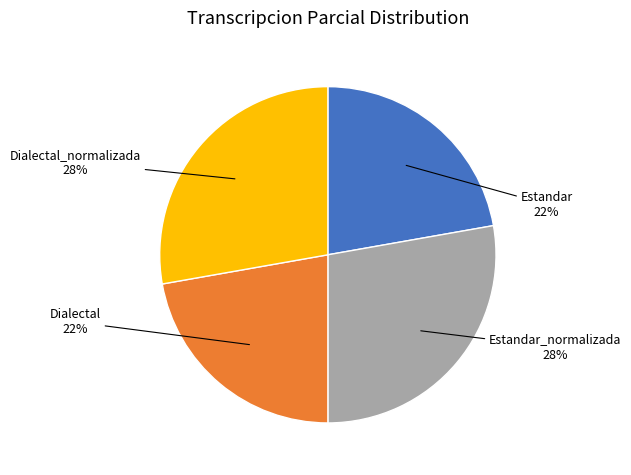

Does any single category account for the majority?

No